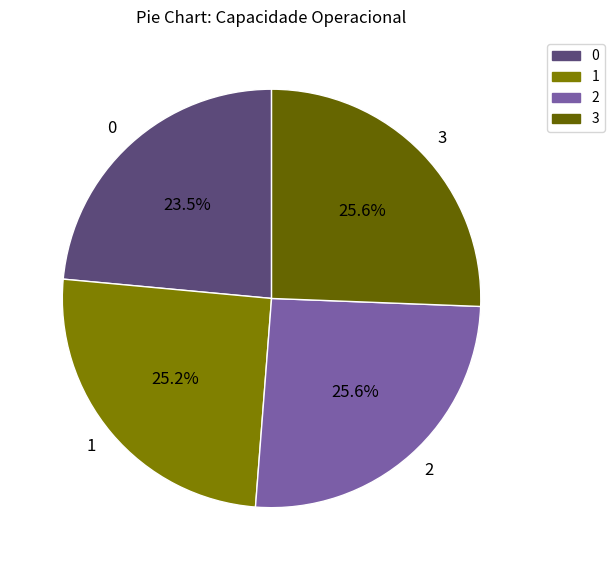

What is the ratio of the value at 0 to the value at 2?

0.9